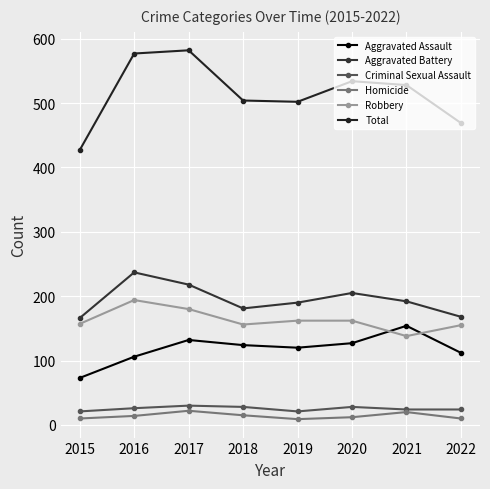

At how many categories does at least one series exceed 349?

8